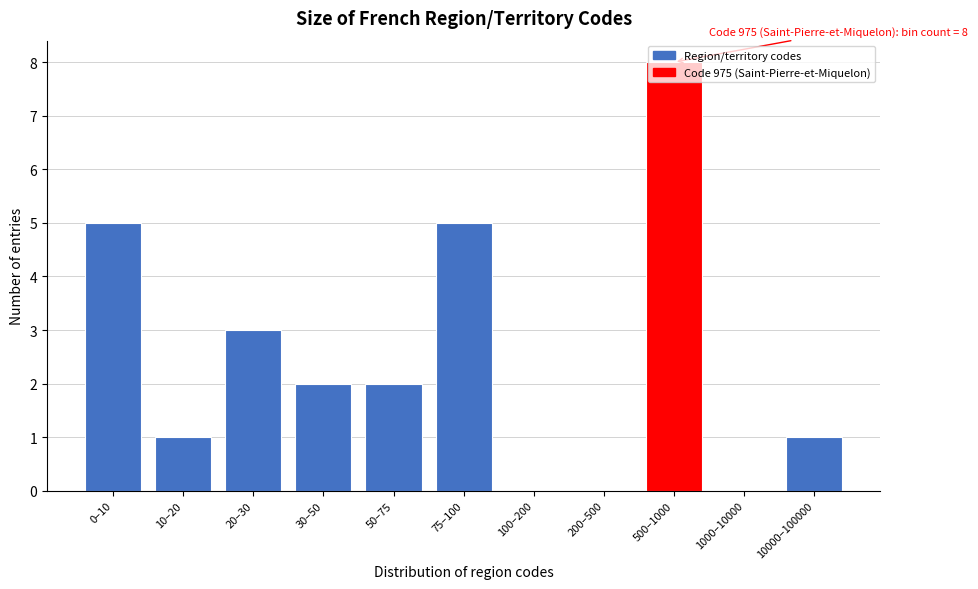

Is it true that the value at 10000–100000 is 2?

False